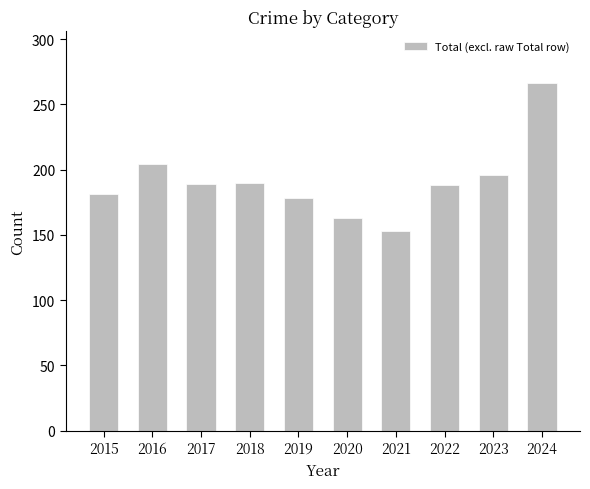

Where is the data nearest to the value 209?

2016